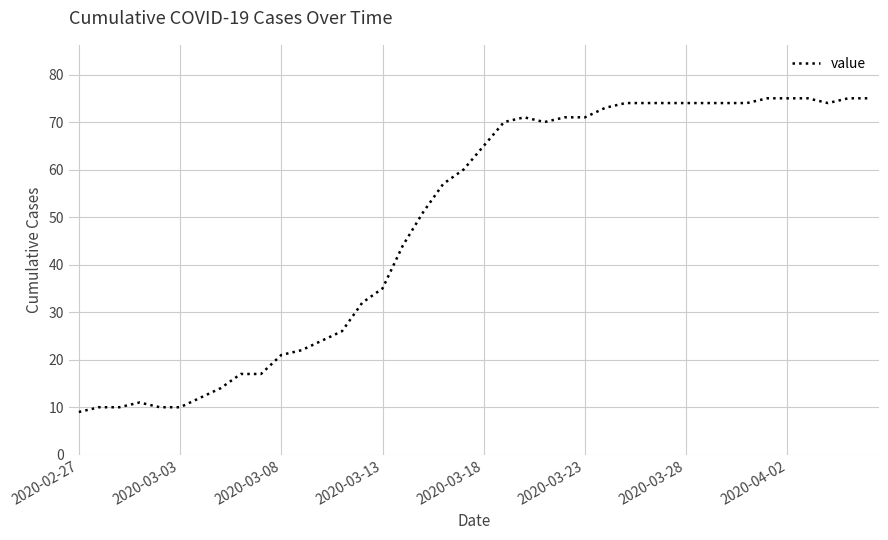

Reading left to right, transcribe all the data shown in this chart.

9	10	10	11	10	10	12	14	17	17	21	22	24	26	32	35	44	51	57	60	65	70	71	70	71	71	73	74	74	74	74	74	74	74	75	75	75	74	75	75